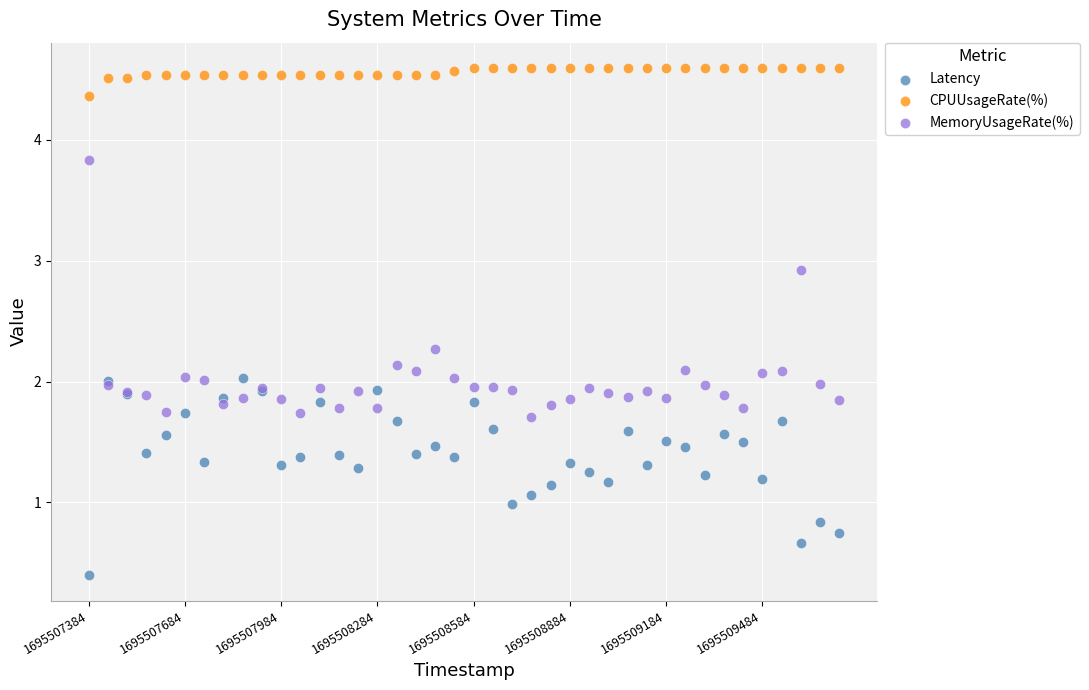

Which series has the widest spread of Y values?

MemoryUsageRate(%)